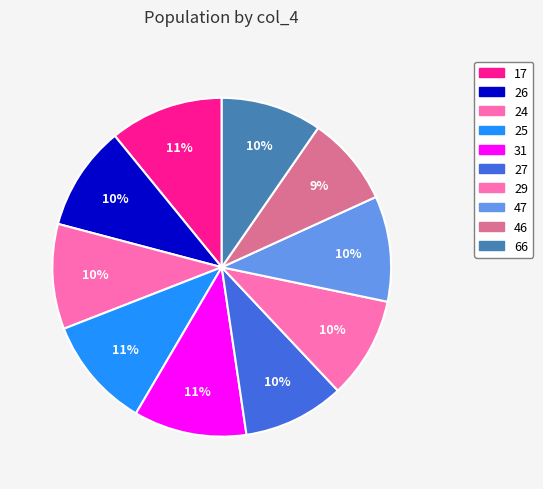

True or false: 29 accounts for 1% of the total.

False